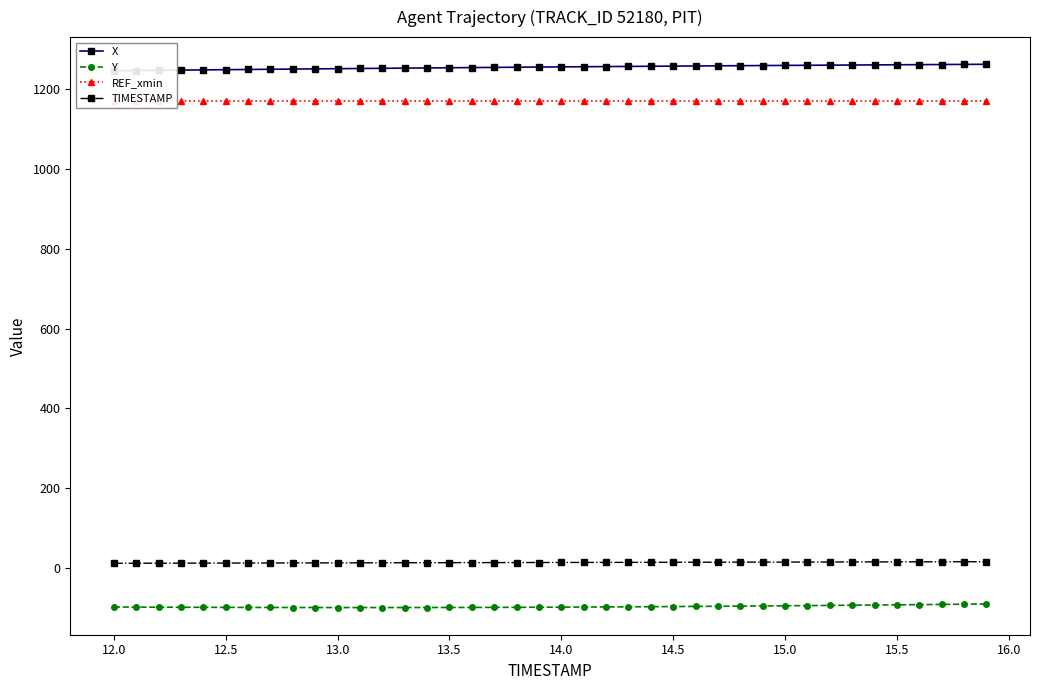

True or false: Y and TIMESTAMP cross at least once.

False